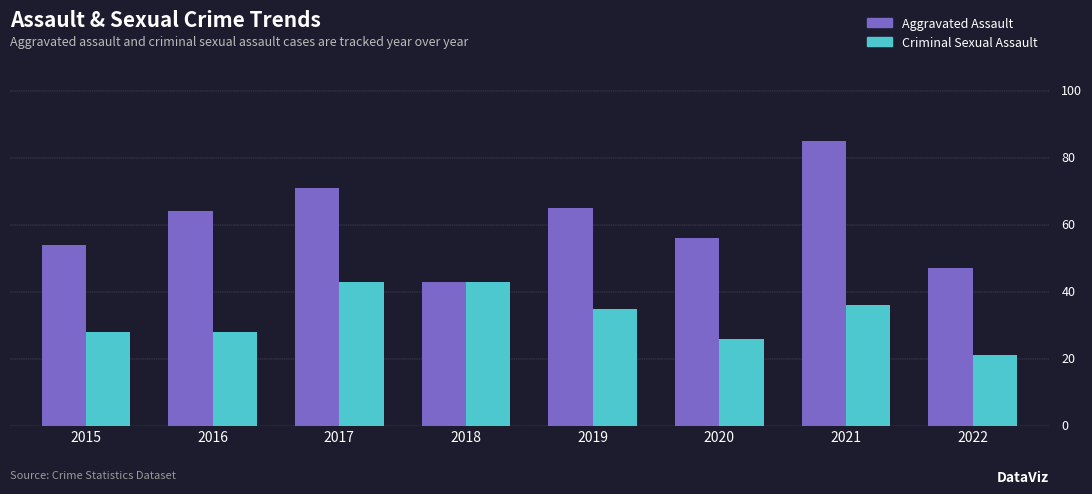

Which category has the lowest value in the Aggravated Assault series?

2018